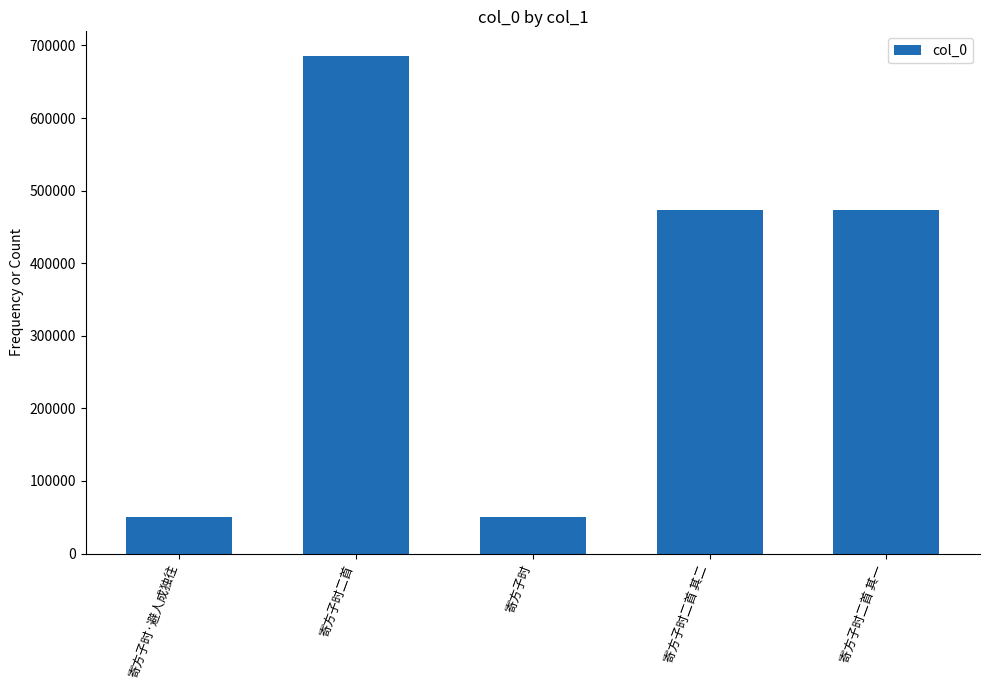

What is the change in value from 寄方子时二首 to 寄方子时二首 其二?

-211864